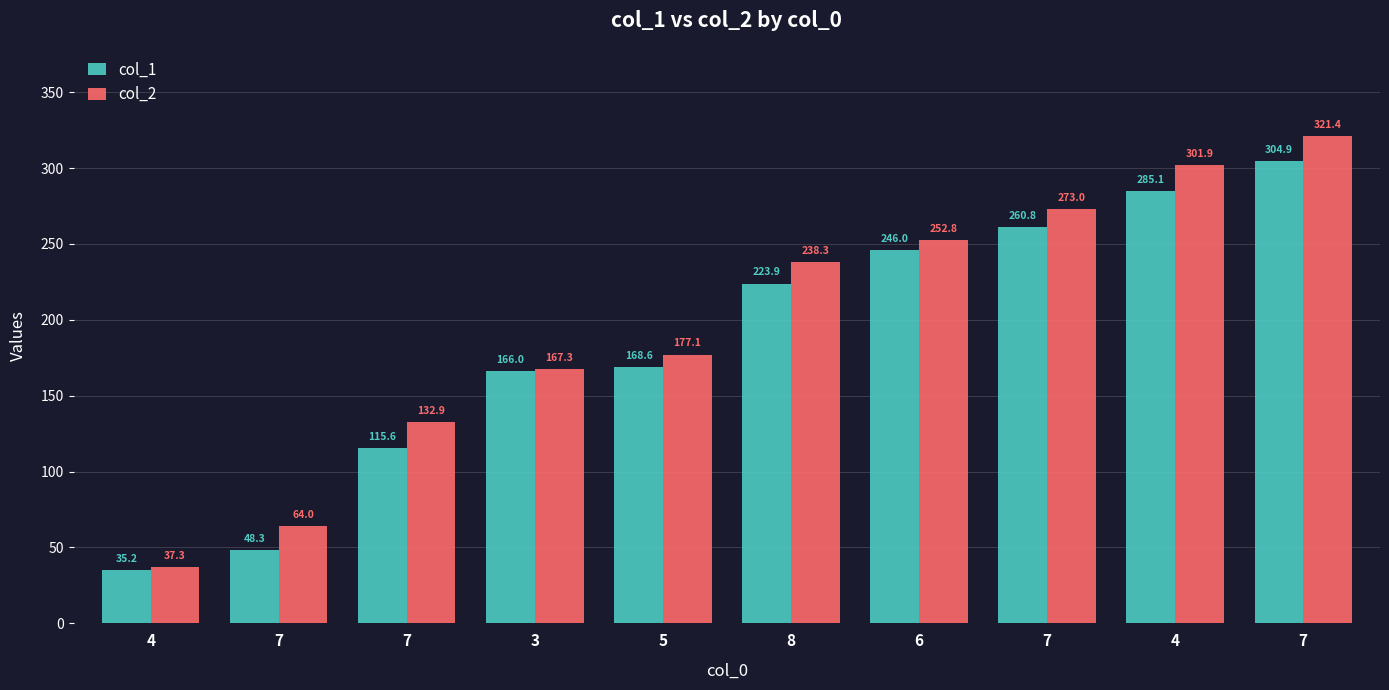

Where is col_1 nearest to the value 170?

5